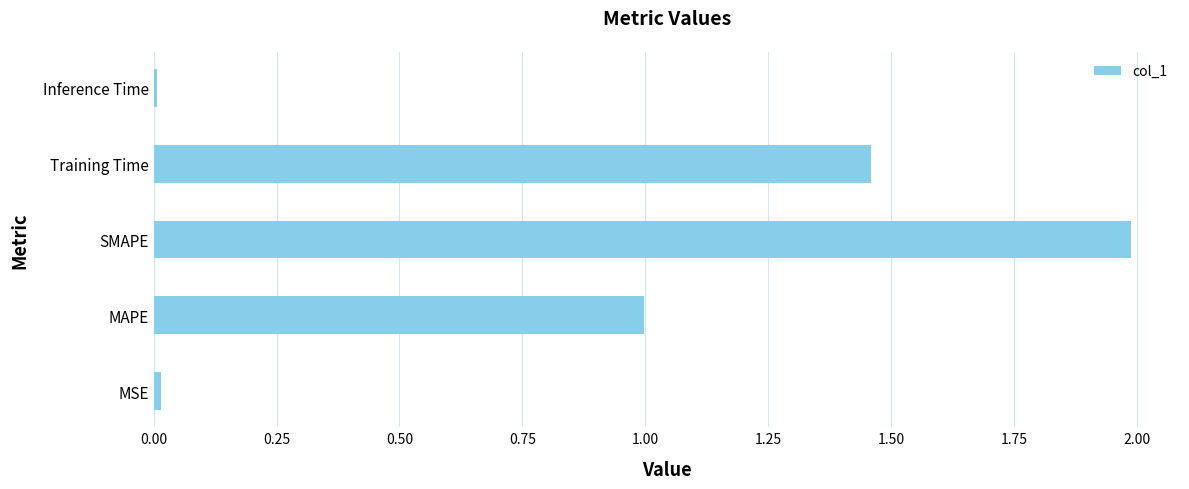

Between Inference Time and SMAPE, which is larger?

SMAPE